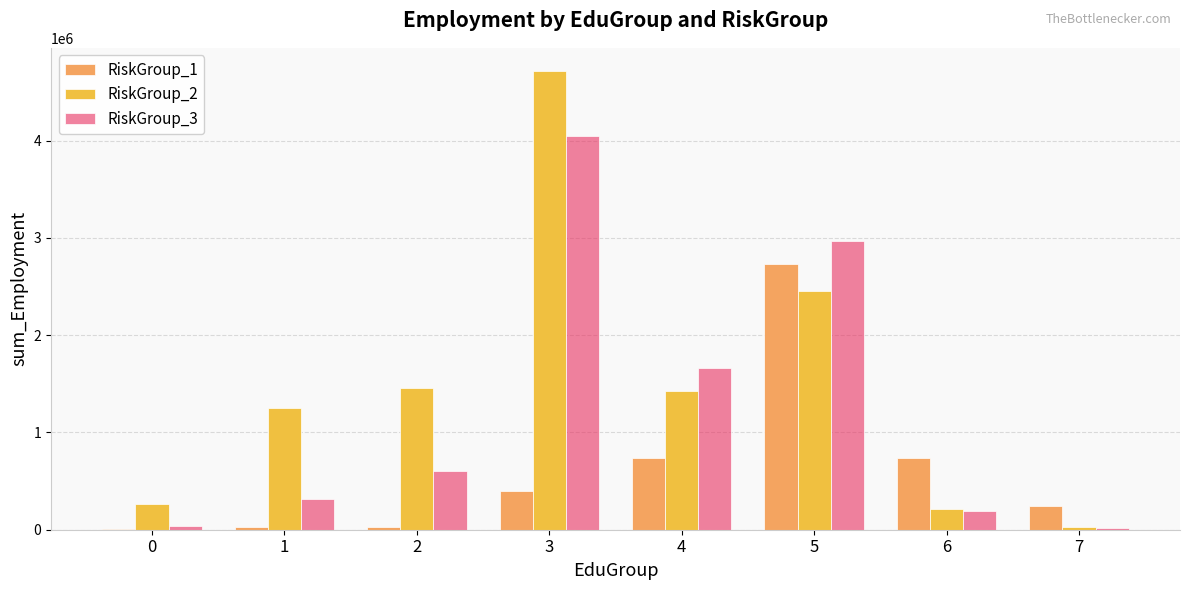

What are all the series names shown in the legend?

RiskGroup_1, RiskGroup_2, RiskGroup_3